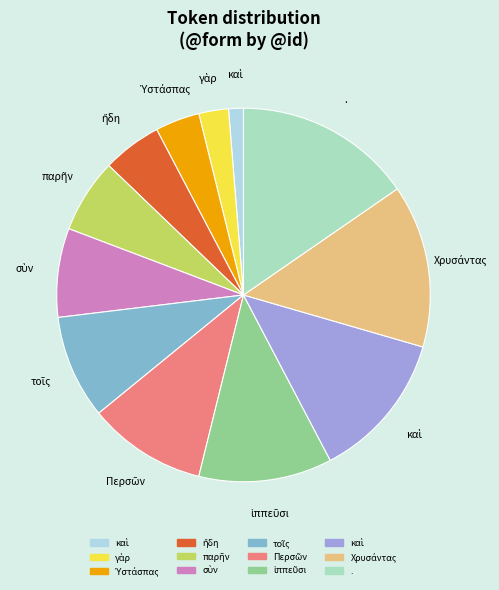

Is there a majority slice in this chart?

No